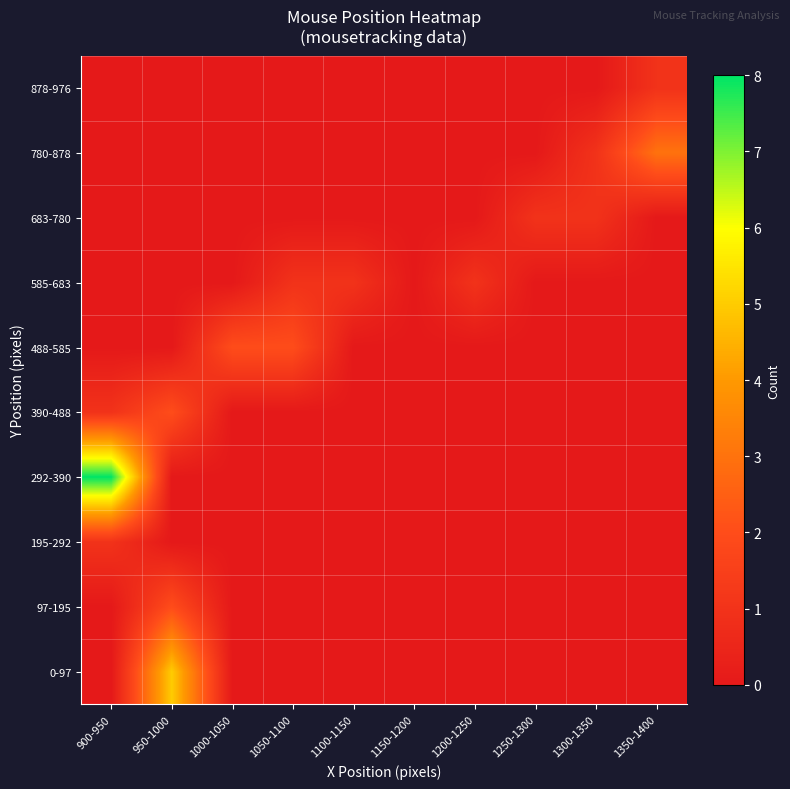

Reading left to right, extract all data points from this chart.

0-97: 900-950=0	950-1000=5	1000-1050=0	1050-1100=0	1100-1150=0	1150-1200=0	1200-1250=0	1250-1300=0	1300-1350=0	1350-1400=0
97-195: 900-950=0	950-1000=2	1000-1050=0	1050-1100=0	1100-1150=0	1150-1200=0	1200-1250=0	1250-1300=0	1300-1350=0	1350-1400=0
195-292: 900-950=1	950-1000=0	1000-1050=0	1050-1100=0	1100-1150=0	1150-1200=0	1200-1250=0	1250-1300=0	1300-1350=0	1350-1400=0
292-390: 900-950=8	950-1000=0	1000-1050=0	1050-1100=0	1100-1150=0	1150-1200=0	1200-1250=0	1250-1300=0	1300-1350=0	1350-1400=0
390-488: 900-950=1	950-1000=2	1000-1050=0	1050-1100=0	1100-1150=0	1150-1200=0	1200-1250=0	1250-1300=0	1300-1350=0	1350-1400=0
488-585: 900-950=0	950-1000=0	1000-1050=2	1050-1100=2	1100-1150=0	1150-1200=0	1200-1250=0	1250-1300=0	1300-1350=0	1350-1400=0
585-683: 900-950=0	950-1000=0	1000-1050=0	1050-1100=1	1100-1150=1	1150-1200=0	1200-1250=1	1250-1300=0	1300-1350=0	1350-1400=0
683-780: 900-950=0	950-1000=0	1000-1050=0	1050-1100=0	1100-1150=0	1150-1200=0	1200-1250=0	1250-1300=1	1300-1350=1	1350-1400=0
780-878: 900-950=0	950-1000=0	1000-1050=0	1050-1100=0	1100-1150=0	1150-1200=0	1200-1250=0	1250-1300=0	1300-1350=1	1350-1400=3
878-976: 900-950=0	950-1000=0	1000-1050=0	1050-1100=0	1100-1150=0	1150-1200=0	1200-1250=0	1250-1300=0	1300-1350=0	1350-1400=1